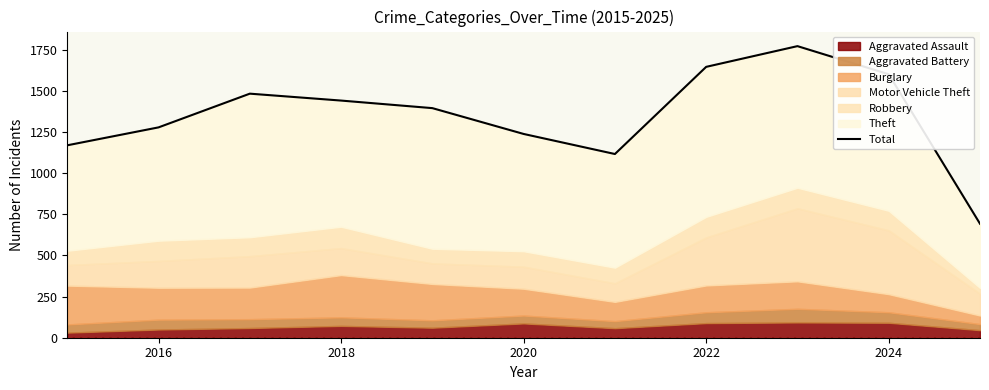

How many points are lower than both their immediate neighbors (excluding endpoints)?

1